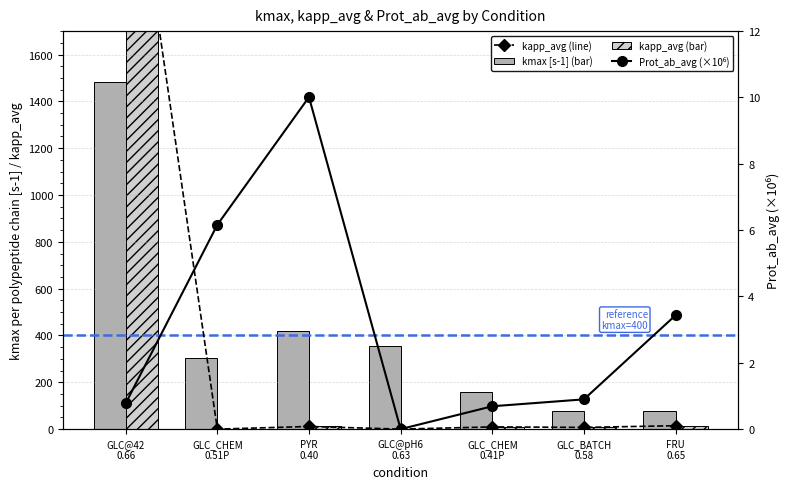

At how many categories does at least one series exceed 1181?

1